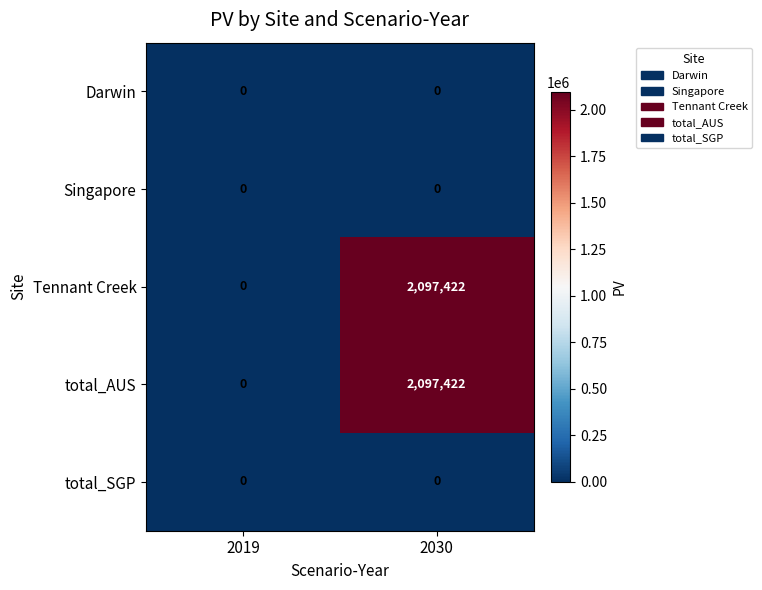

True or false: total_AUS has a value of -1120538 at 2019.

False